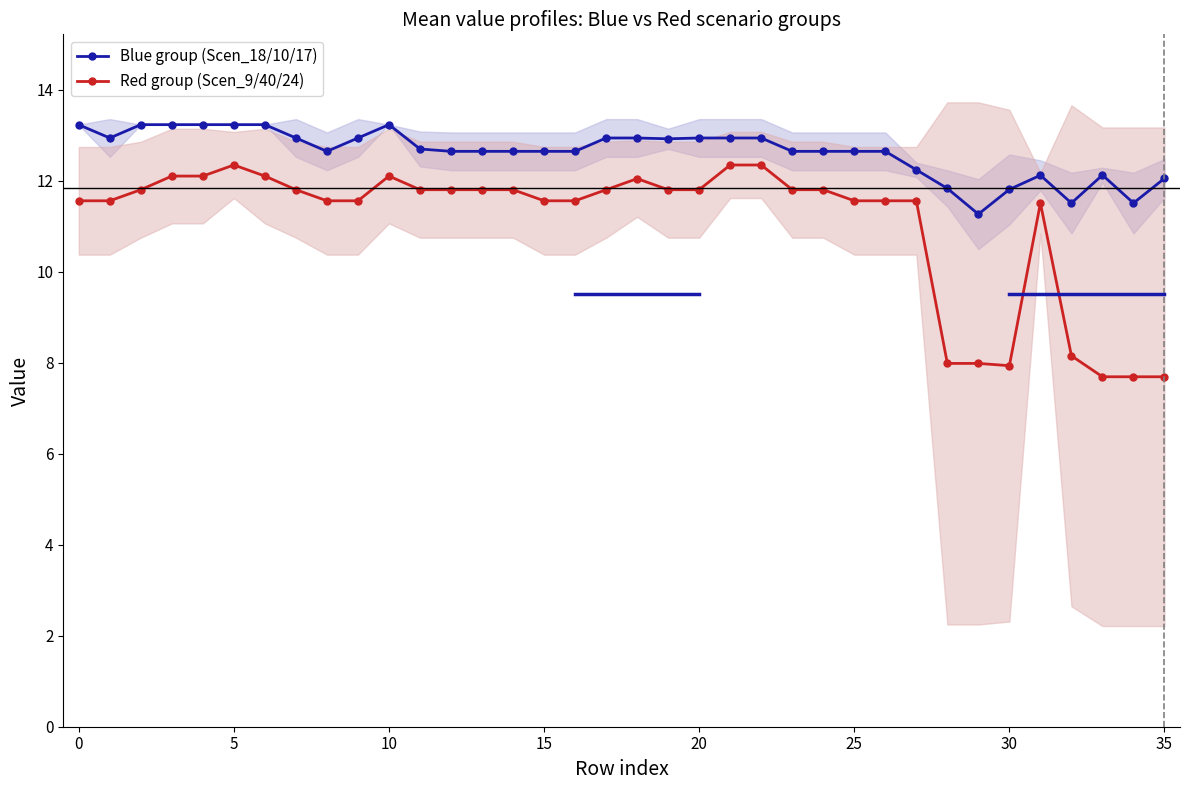

The Red group (Scen_9/40/24) series shows 10.8 at 28. True or false?

False